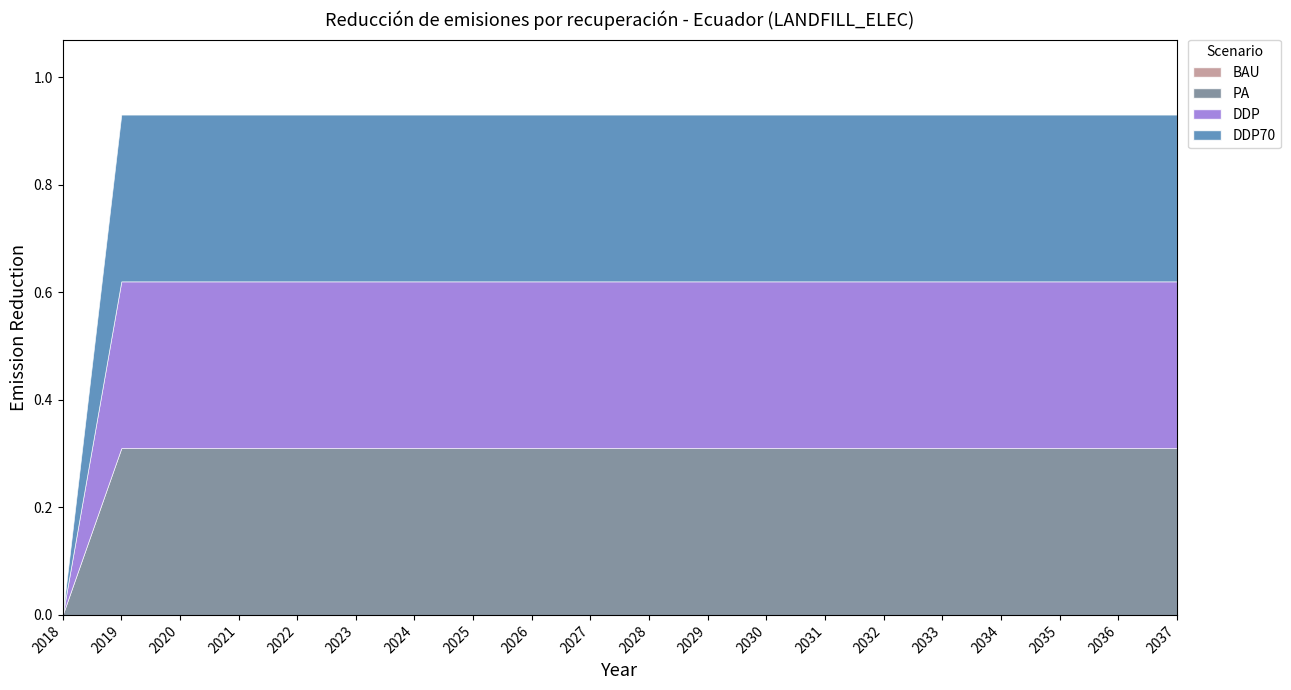

Is the value of PA at 2030 greater than the value of DDP70 at 2029?

No